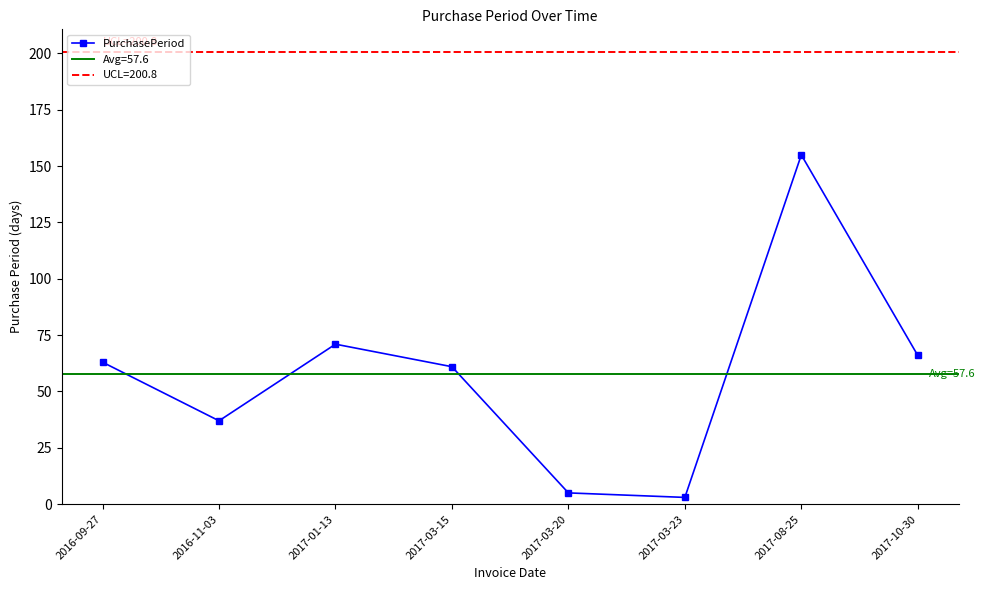

How many categories are shown in the chart?

8